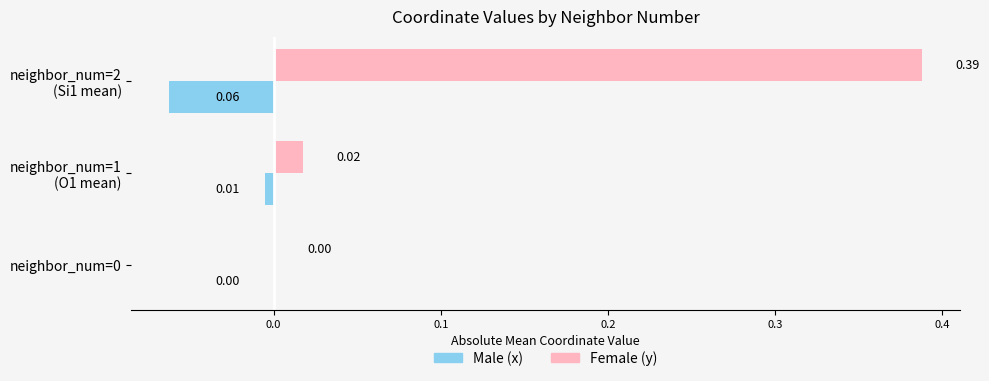

Which series has the largest total across all categories?

Female (y)